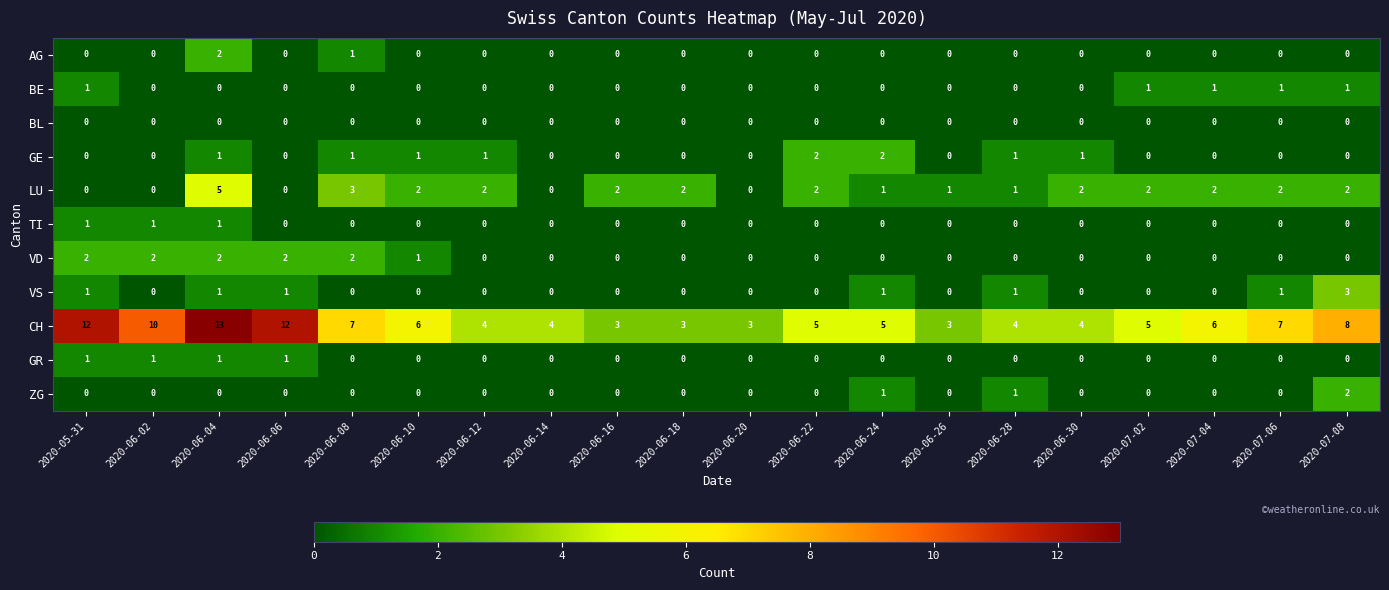

At how many categories does at least one series exceed 1?

20